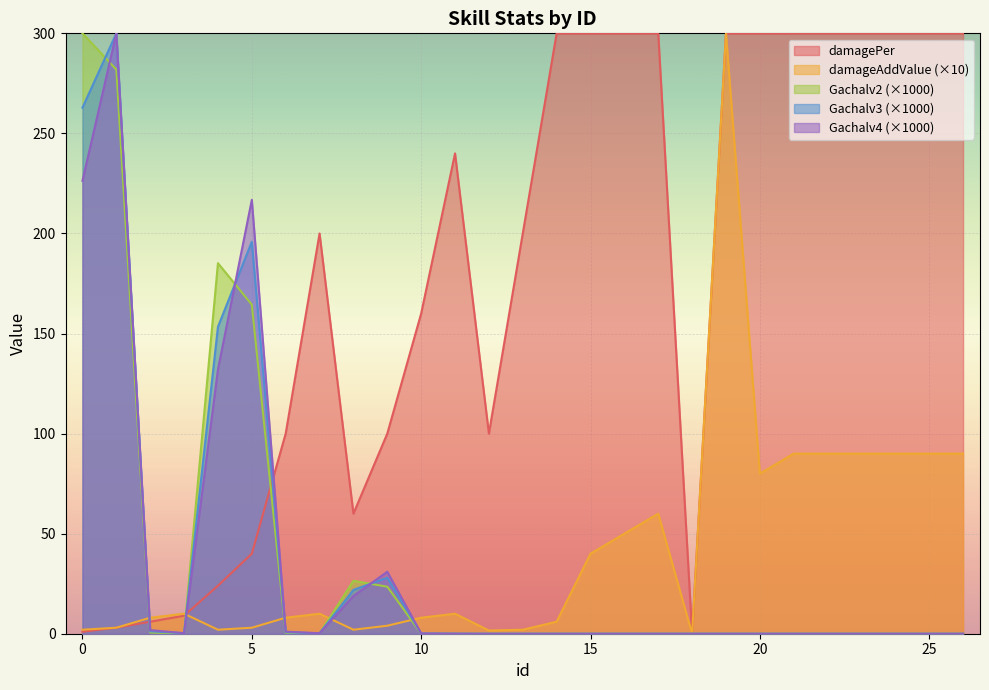

Rank the categories by damageAddValue value from lowest to highest.

18, 12, 0, 4, 8, 13, 1, 5, 9, 14, 2, 6, 10, 3, 7, 11, 15, 16, 17, 20, 21, 22, 23, 24, 25, 26, 19